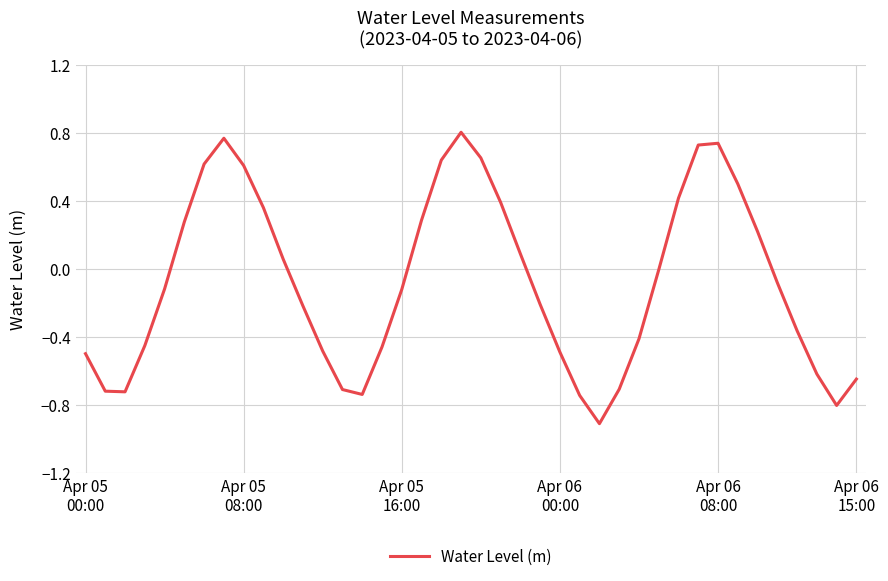

What is the difference between the maximum and minimum values?

1.7